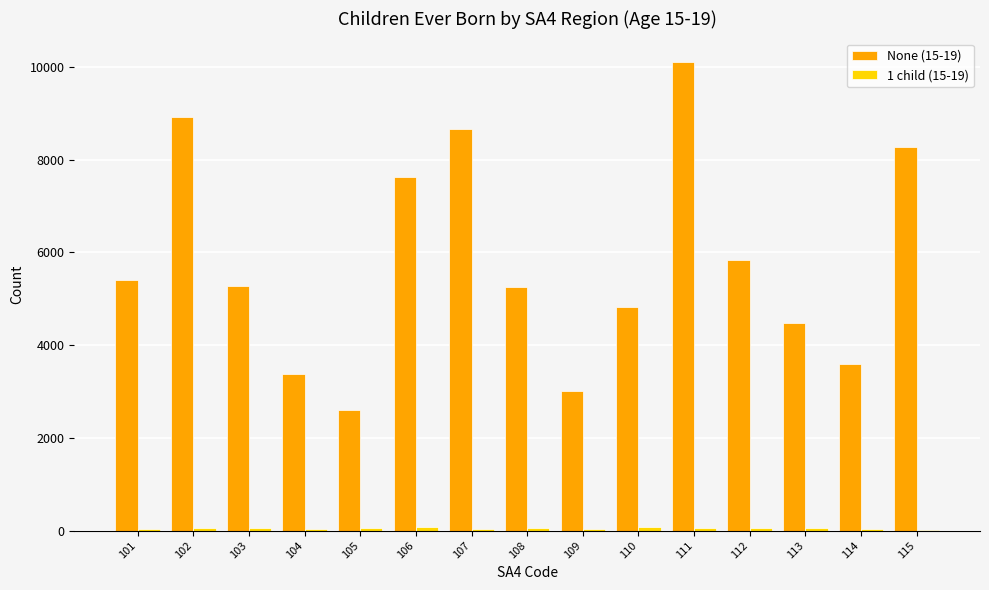

Which label corresponds to the largest value in the chart?

111